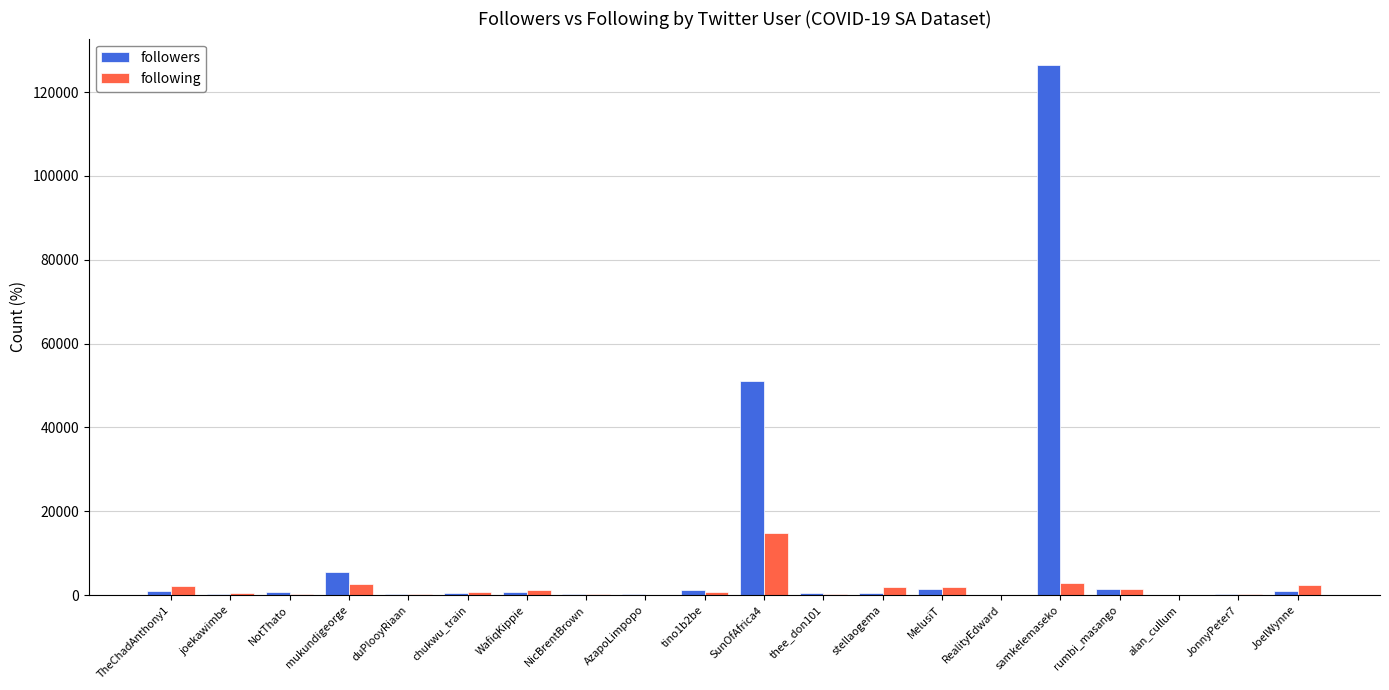

True or false: followers has a value of 68257 at samkelemaseko.

False